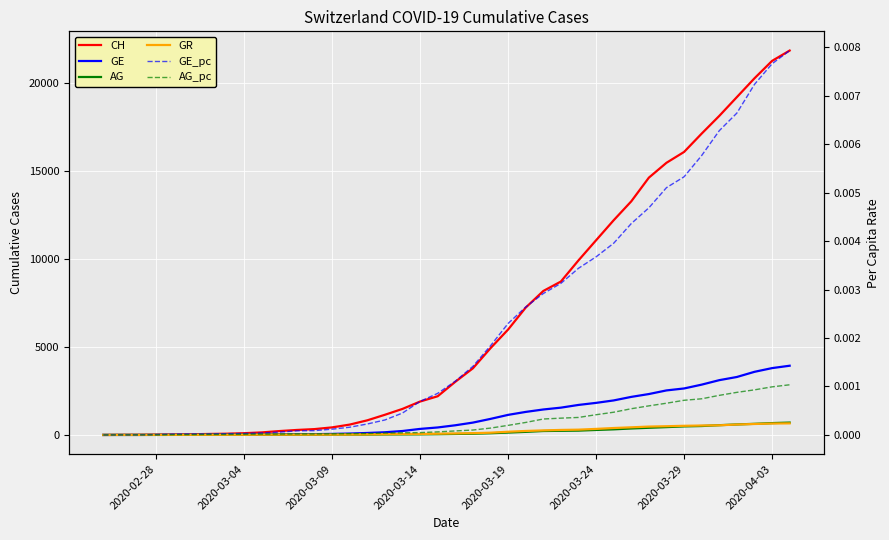

What is the value of the GR point at the 13th from the left?

18.0